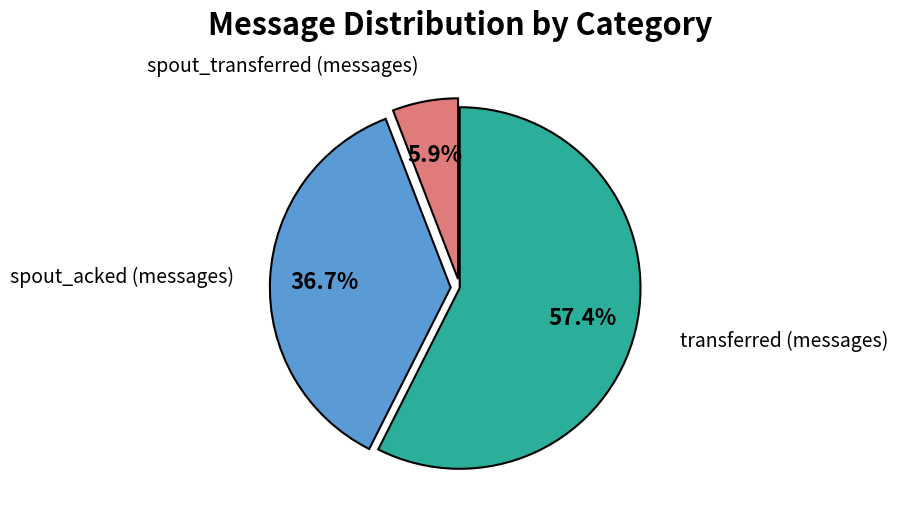

Count the number of slices in the pie.

3